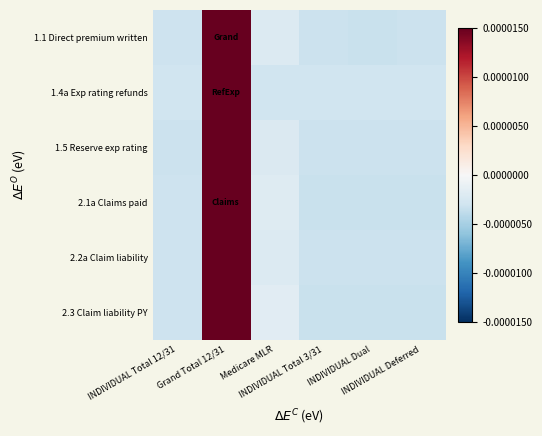

How many distinct data groups are displayed?

6